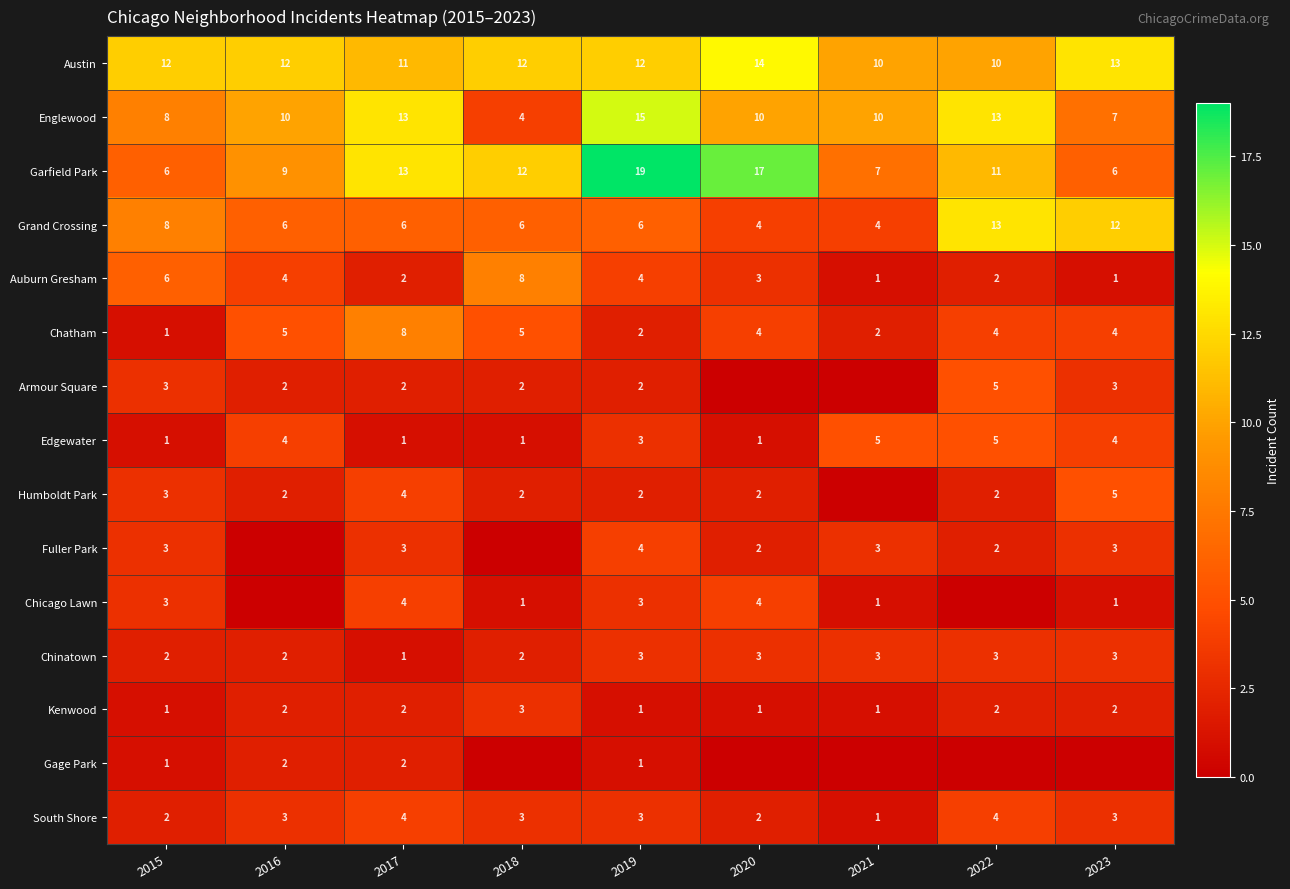

How many series are shown in this chart?

15